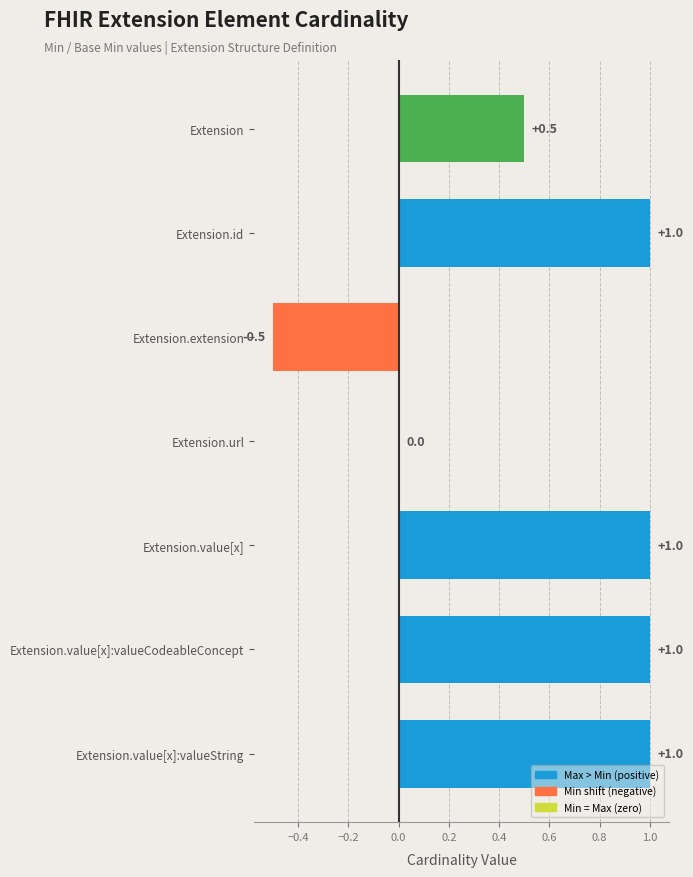

Reading bottom to top, extract all data points from this chart.

Extension.value[x]:valueString=1.0	Extension.value[x]:valueCodeableConcept=1.0	Extension.value[x]=1.0	Extension.url=0.0	Extension.extension=-0.5	Extension.id=1.0	Extension=0.5